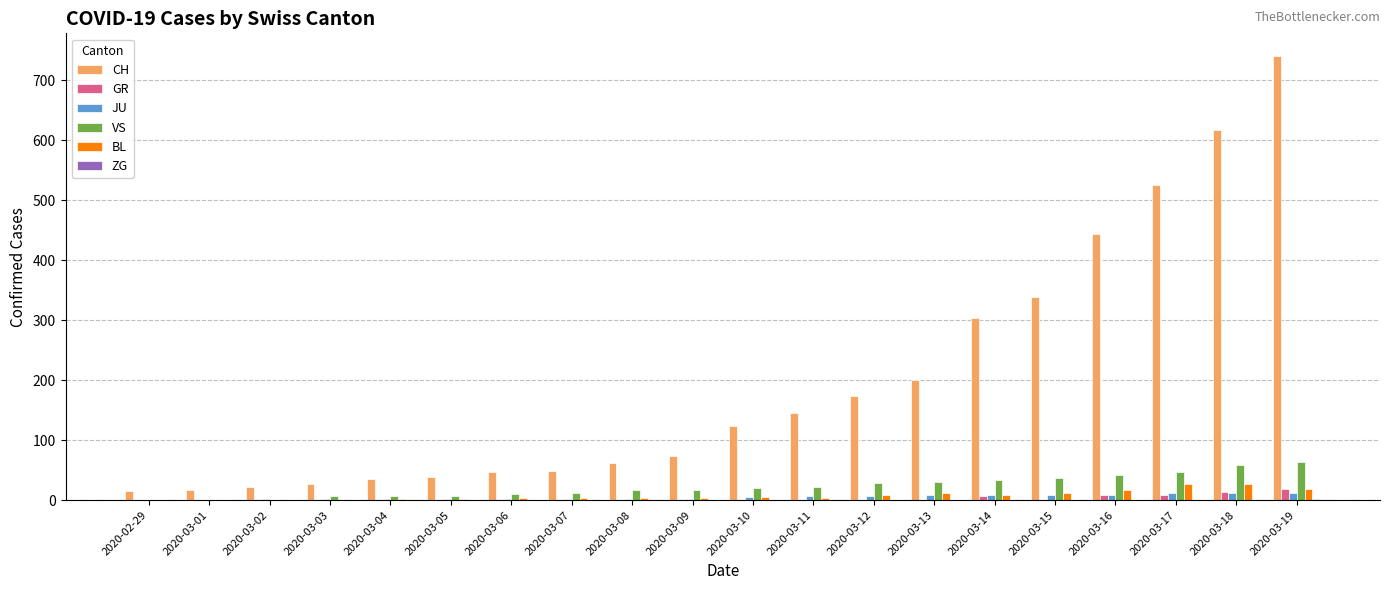

At which category is the sum across all series the highest?

2020-03-19